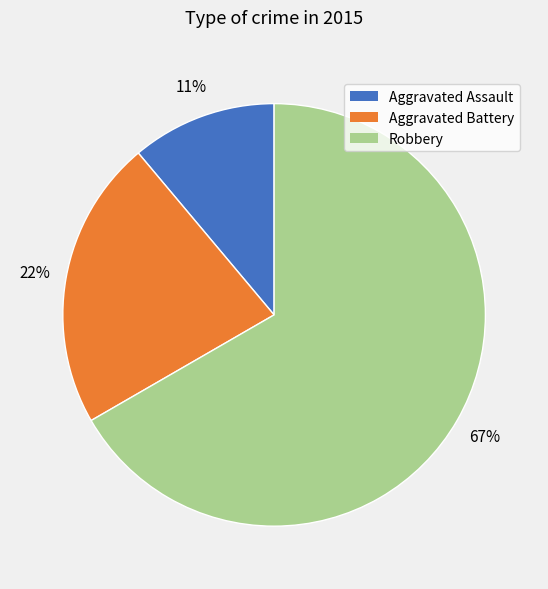

Approximately how many times larger is the value at Aggravated Assault compared to Aggravated Battery?

0.5